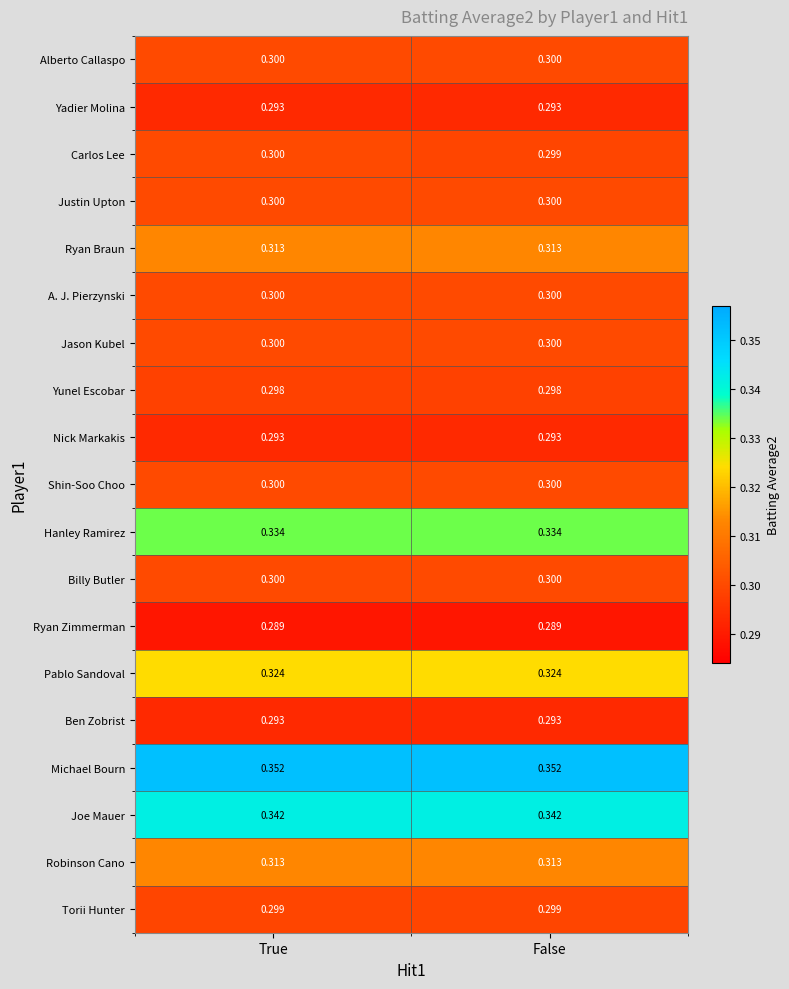

How many distinct data groups are displayed?

19